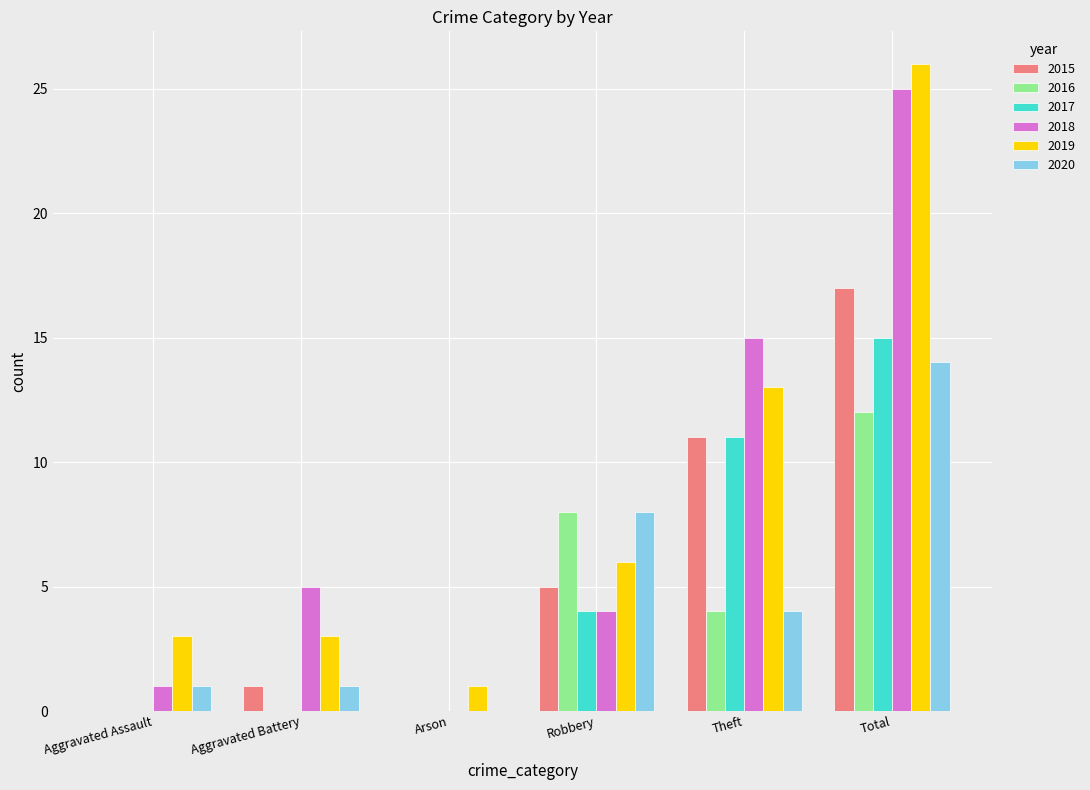

Reading left to right, list all the values displayed in this chart.

2015: Aggravated Assault=0	Aggravated Battery=1	Arson=0	Robbery=5	Theft=11	Total=17
2016: Aggravated Assault=0	Aggravated Battery=0	Arson=0	Robbery=8	Theft=4	Total=12
2017: Aggravated Assault=0	Aggravated Battery=0	Arson=0	Robbery=4	Theft=11	Total=15
2018: Aggravated Assault=1	Aggravated Battery=5	Arson=0	Robbery=4	Theft=15	Total=25
2019: Aggravated Assault=3	Aggravated Battery=3	Arson=1	Robbery=6	Theft=13	Total=26
2020: Aggravated Assault=1	Aggravated Battery=1	Arson=0	Robbery=8	Theft=4	Total=14